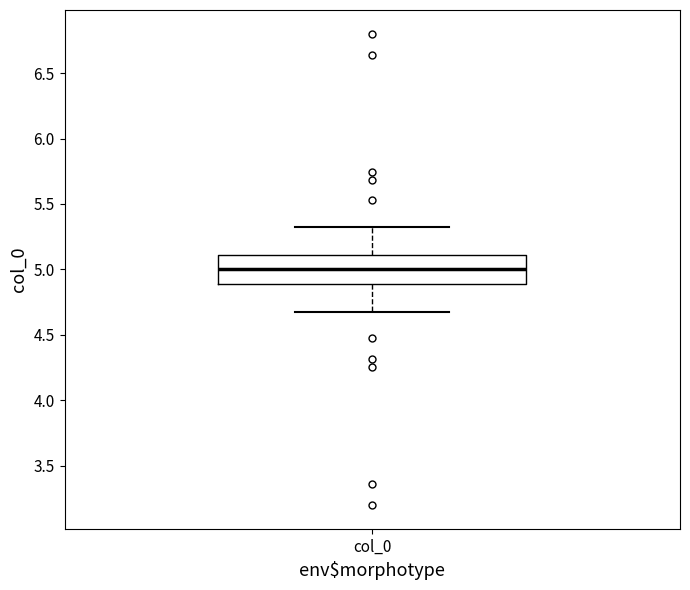

Read this box plot against the y-axis: the position of the median line, the range covered by the box, and the ends of both whiskers. The values are not printed on the chart, so give them approximately, as read against the axis.

median 5.0, box 4.9 to 5.1, whiskers 4.7 to 5.3